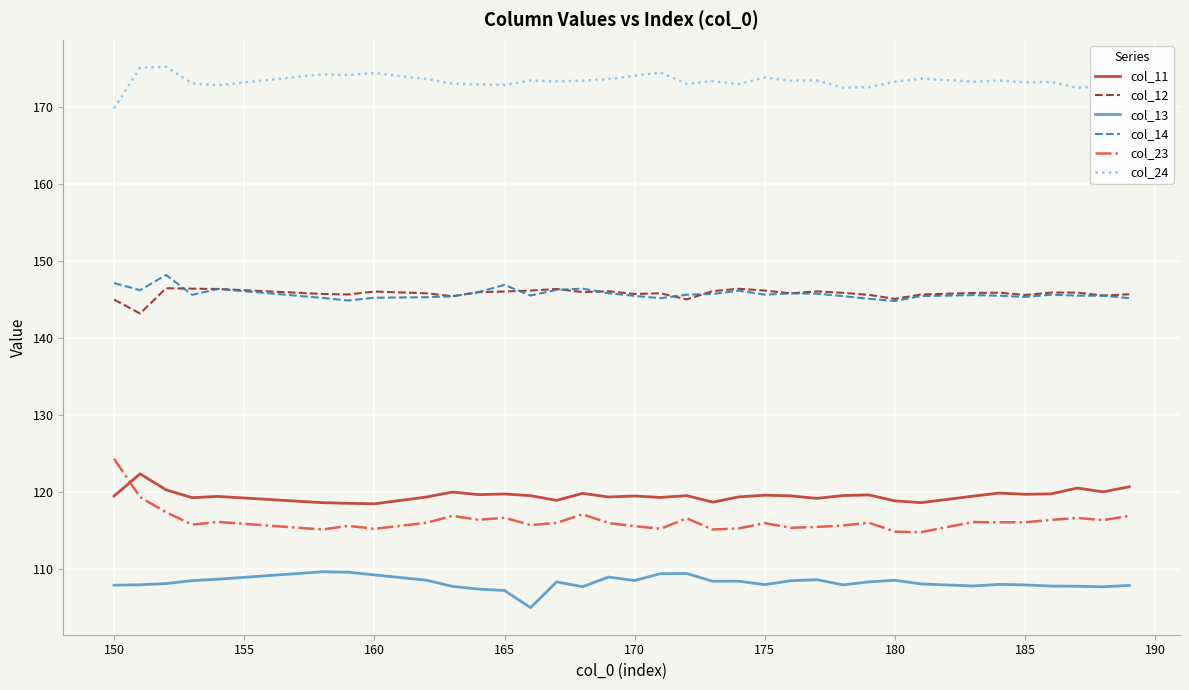

What is the lowest value of the col_13 series?

105.0